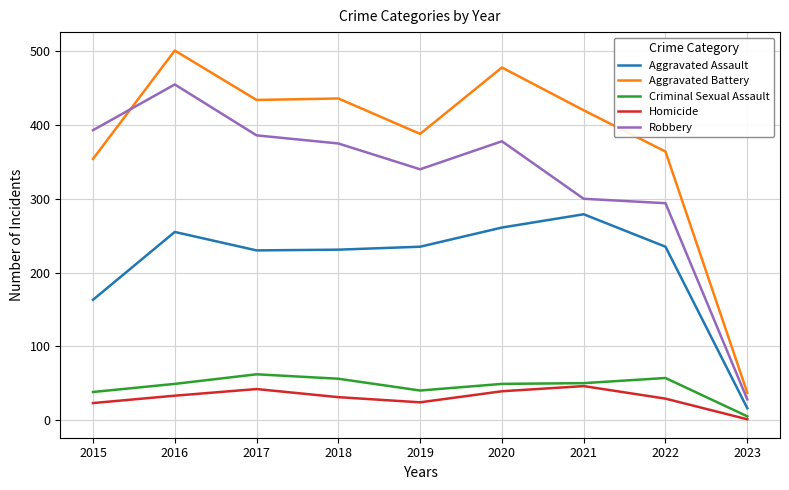

Which series has the widest spread of values?

Aggravated Battery